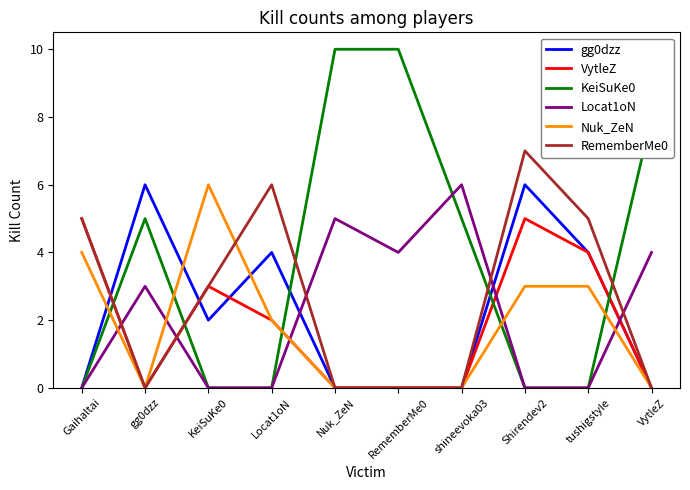

The value of gg0dzz at Shirendev2 is 3. True or false?

False